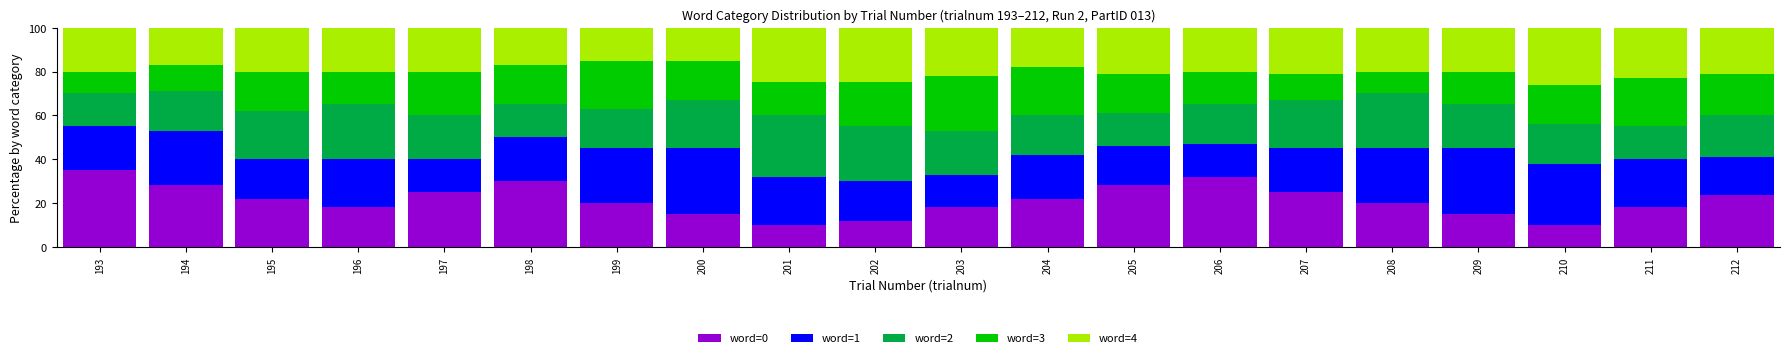

At which label does word=0 reach its peak?

193